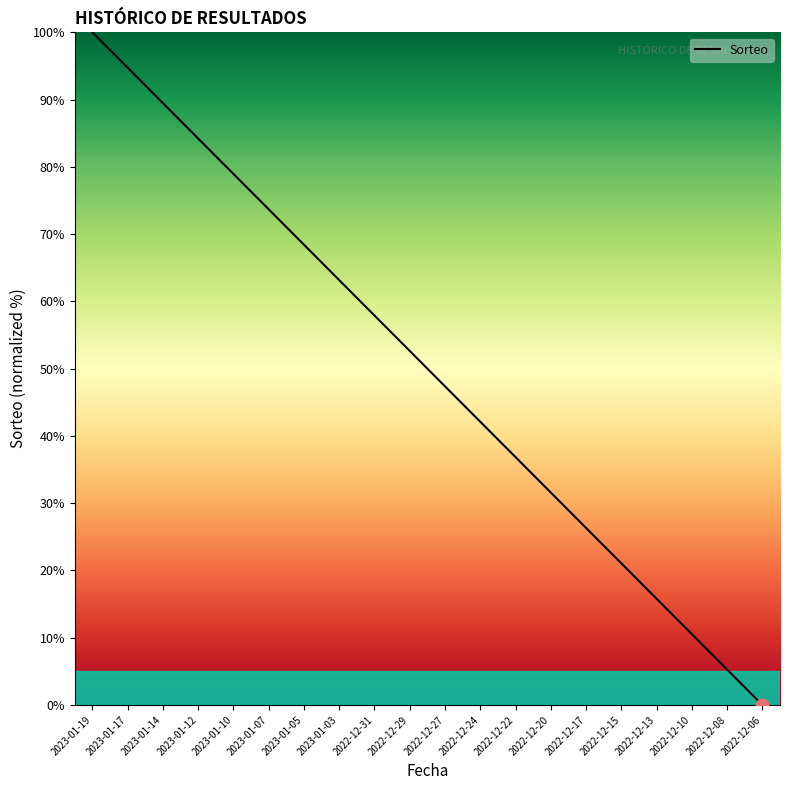

What is the change in value from 2023-01-10 to 2023-01-03?

-15.8